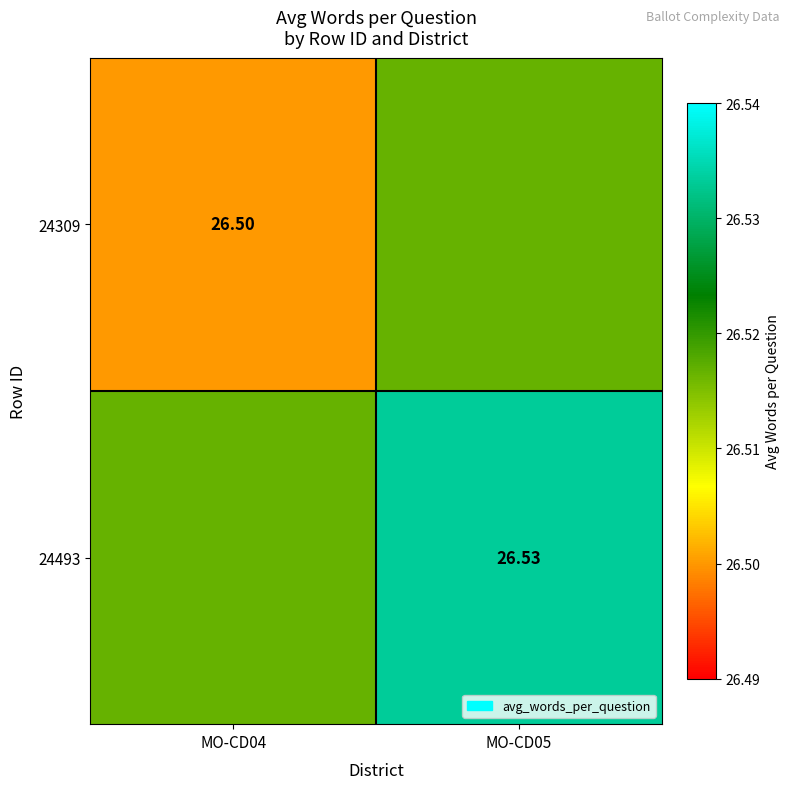

At how many categories does at least one series exceed 26?

2